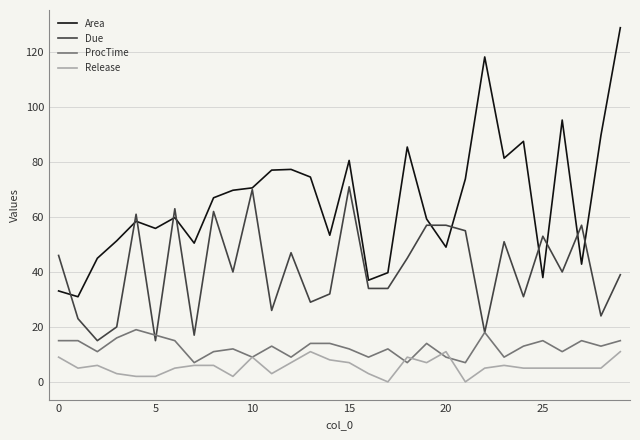

True or false: Release and Area intersect in this chart.

False